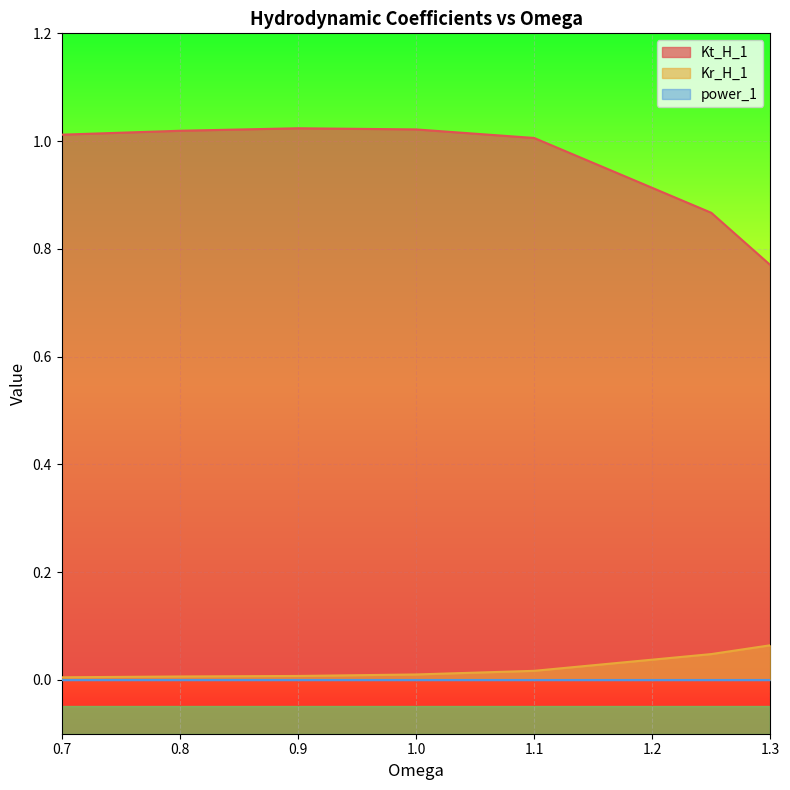

At which label is Kr_H_1 closest to 0?

0.7